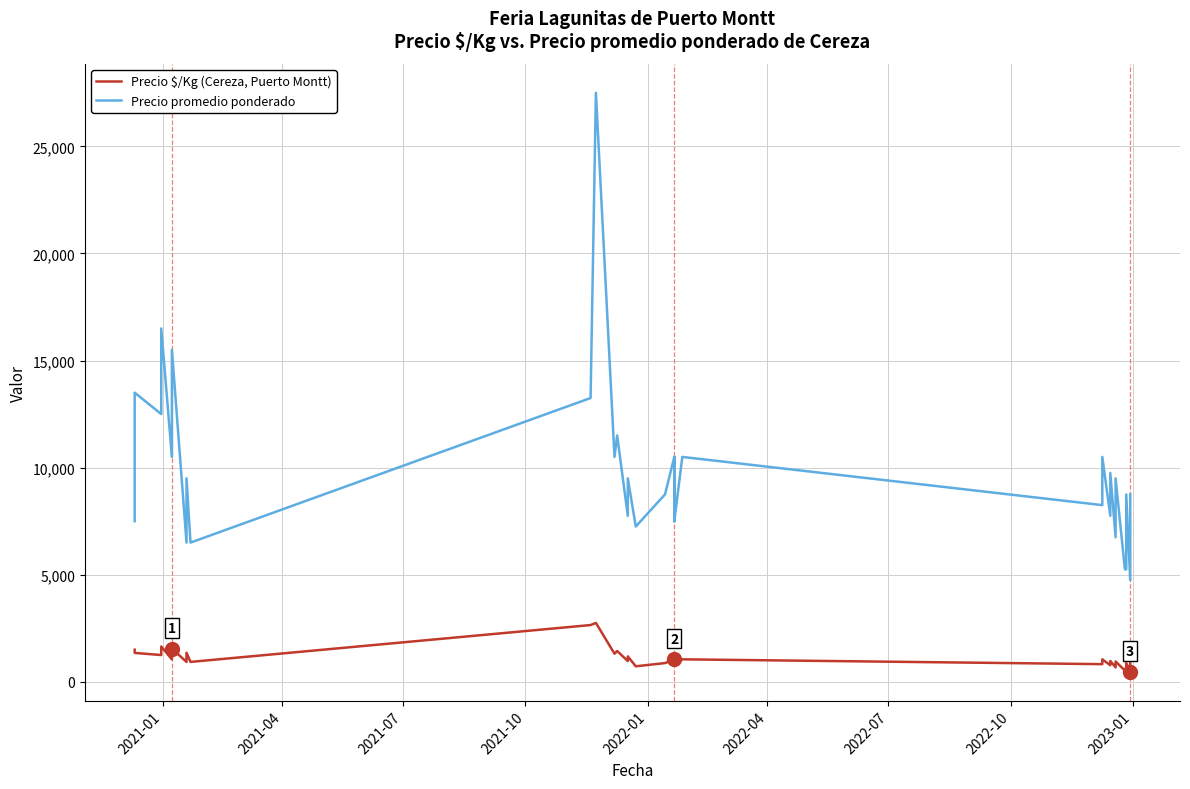

At which label does Precio $/Kg (Cereza, Puerto Montt) first exceed 950?

2021-01